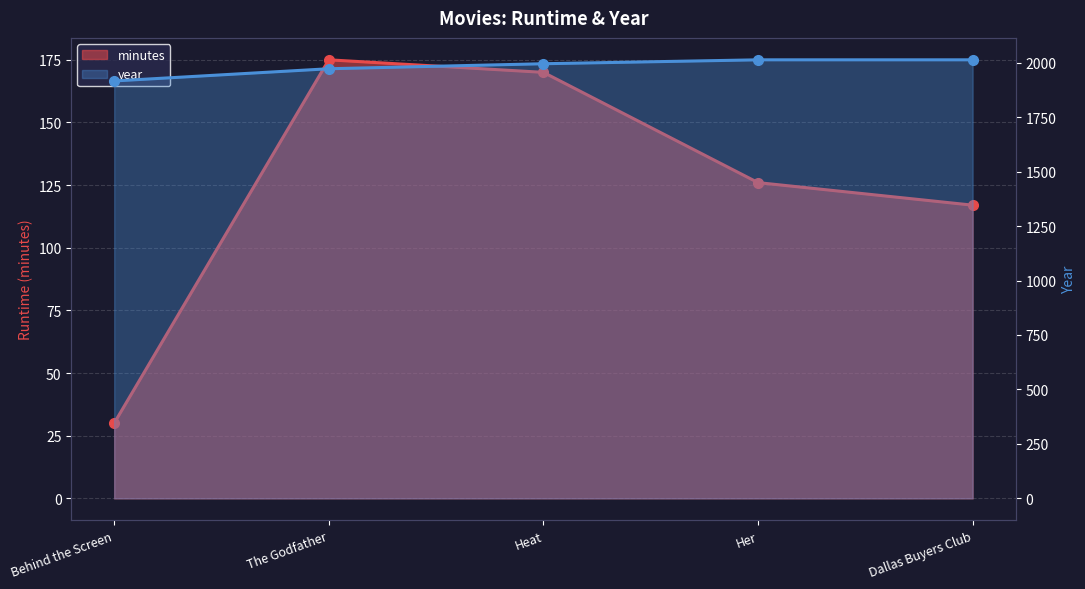

How many data points does each series have?

5